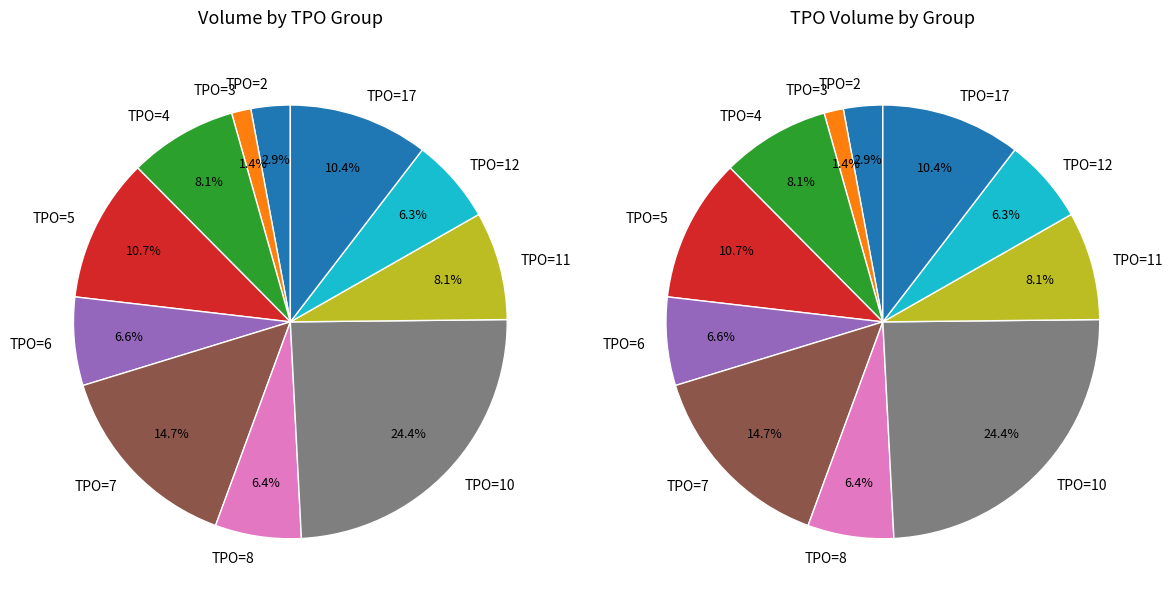

What is the largest slice in the pie chart?

10